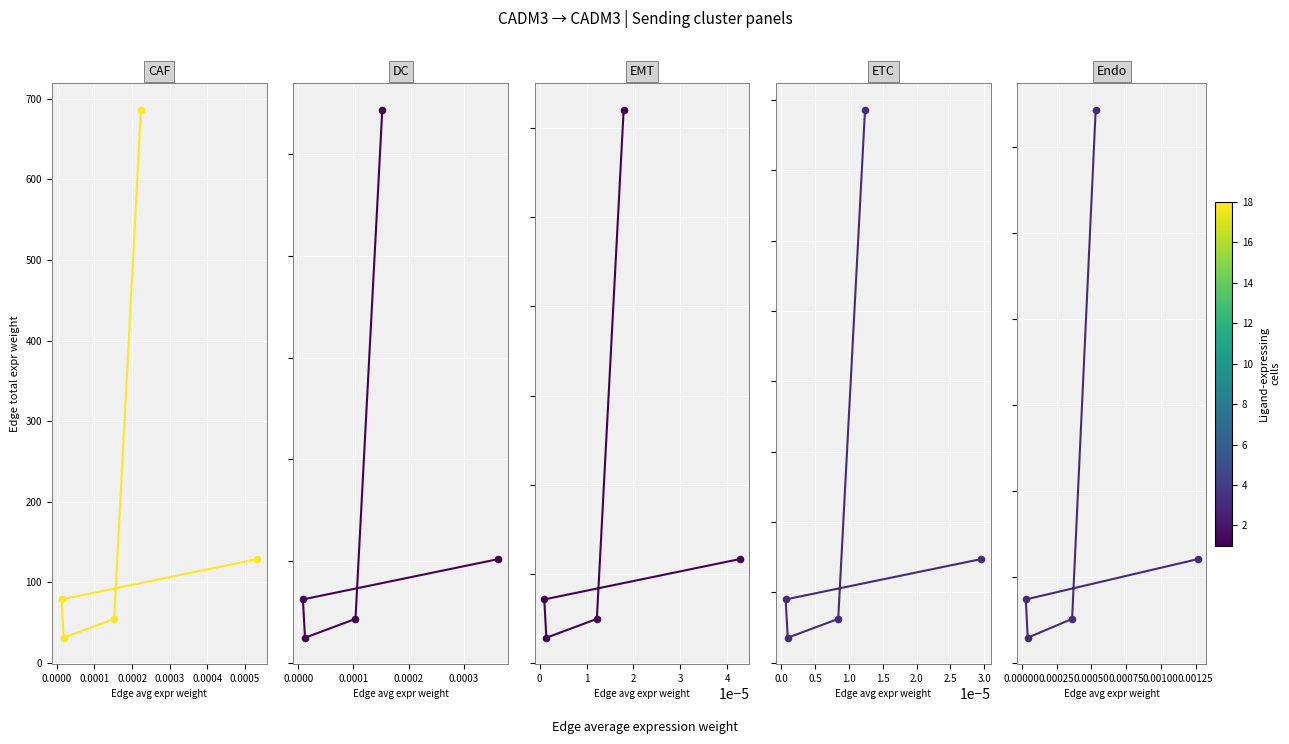

At how many categories does at least one series exceed 258?

1